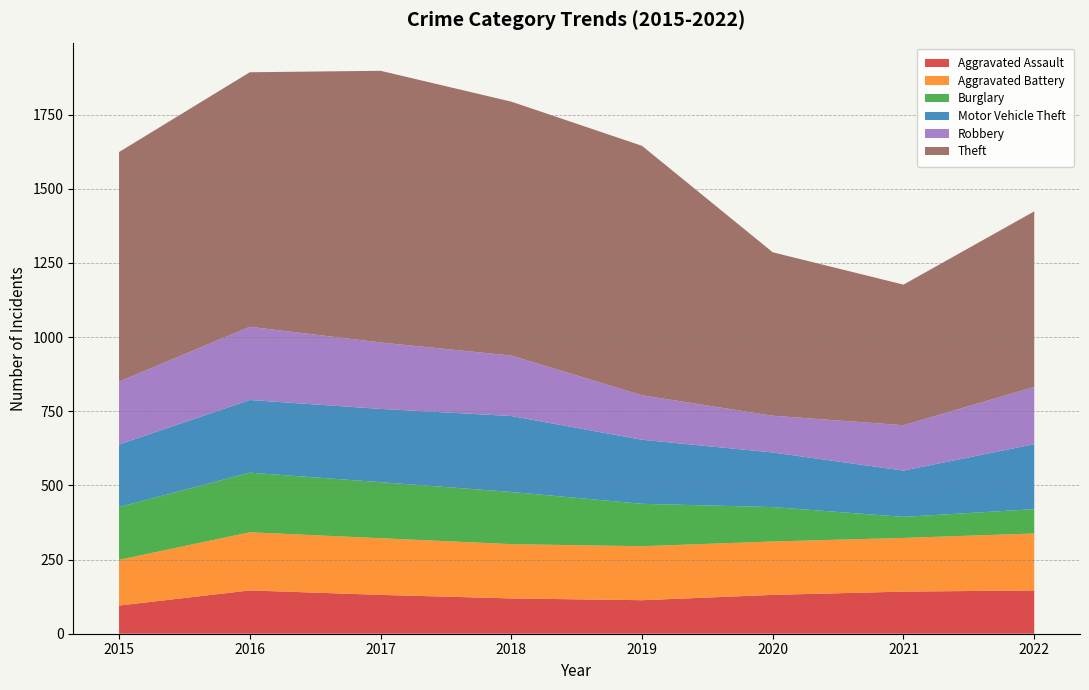

Reading right to left, list all the values displayed in this chart.

Aggravated Assault: 2022=146	2021=142	2020=131	2019=113	2018=119	2017=131	2016=146	2015=95
Aggravated Battery: 2022=192	2021=181	2020=180	2019=182	2018=183	2017=191	2016=196	2015=154
Burglary: 2022=82	2021=71	2020=116	2019=143	2018=176	2017=189	2016=201	2015=178
Motor Vehicle Theft: 2022=219	2021=156	2020=184	2019=216	2018=256	2017=247	2016=245	2015=211
Robbery: 2022=193	2021=153	2020=124	2019=150	2018=204	2017=224	2016=247	2015=212
Theft: 2022=592	2021=474	2020=551	2019=841	2018=856	2017=916	2016=858	2015=774